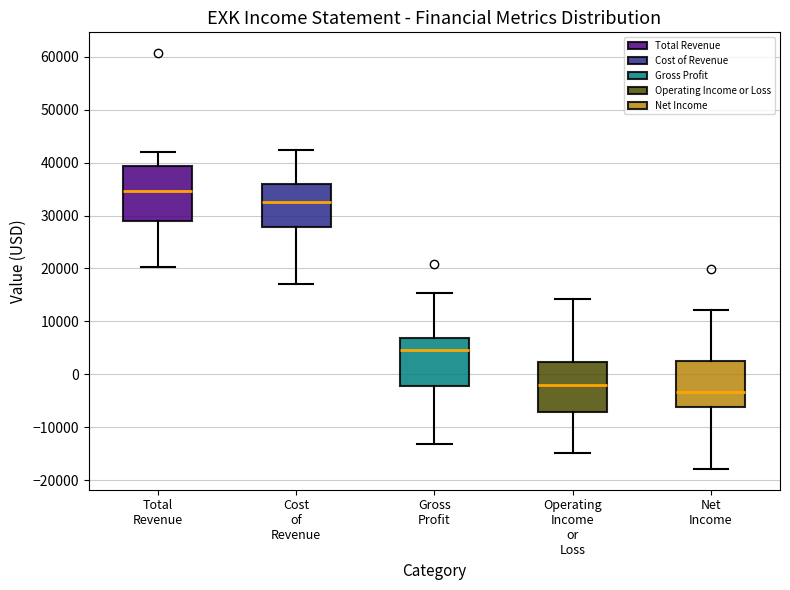

Where is the lower edge of the box for Total Revenue on the y-axis? The values are not printed on the chart, so give them approximately, as read against the axis.

29000